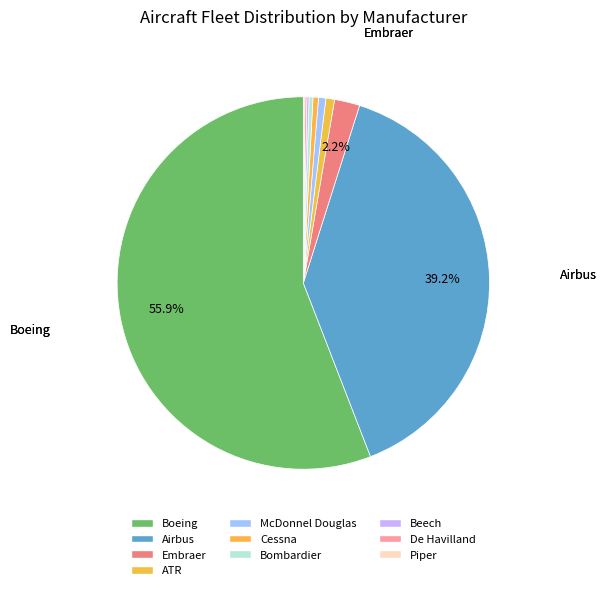

Is it true that De Havilland is 1% of the pie?

False